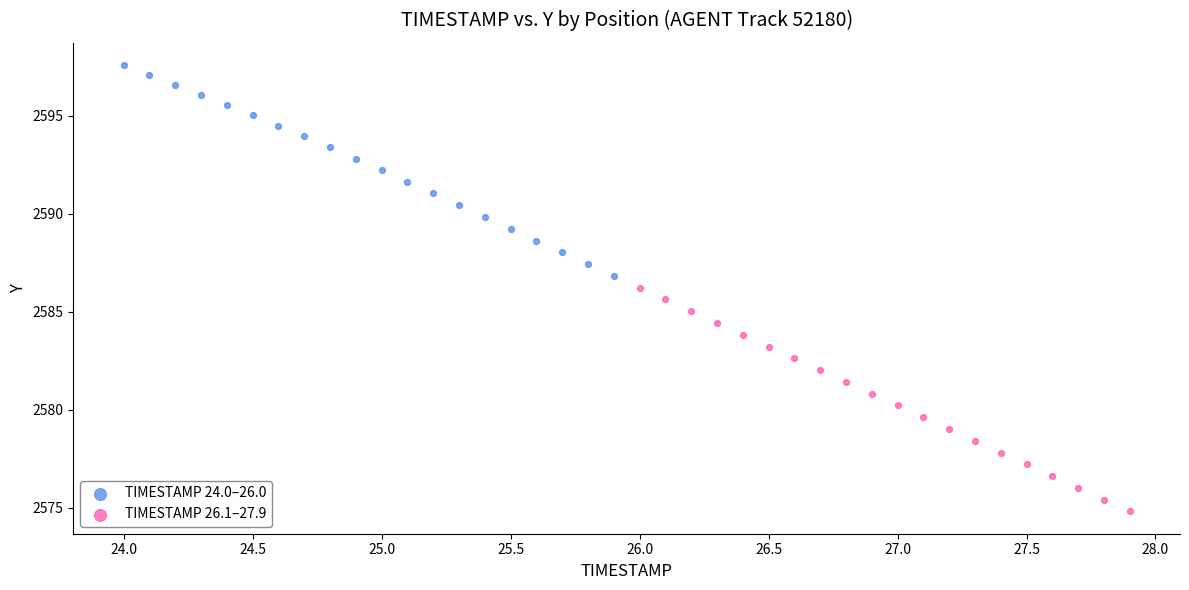

Which series has the widest spread of Y values?

TIMESTAMP 26.1–27.9